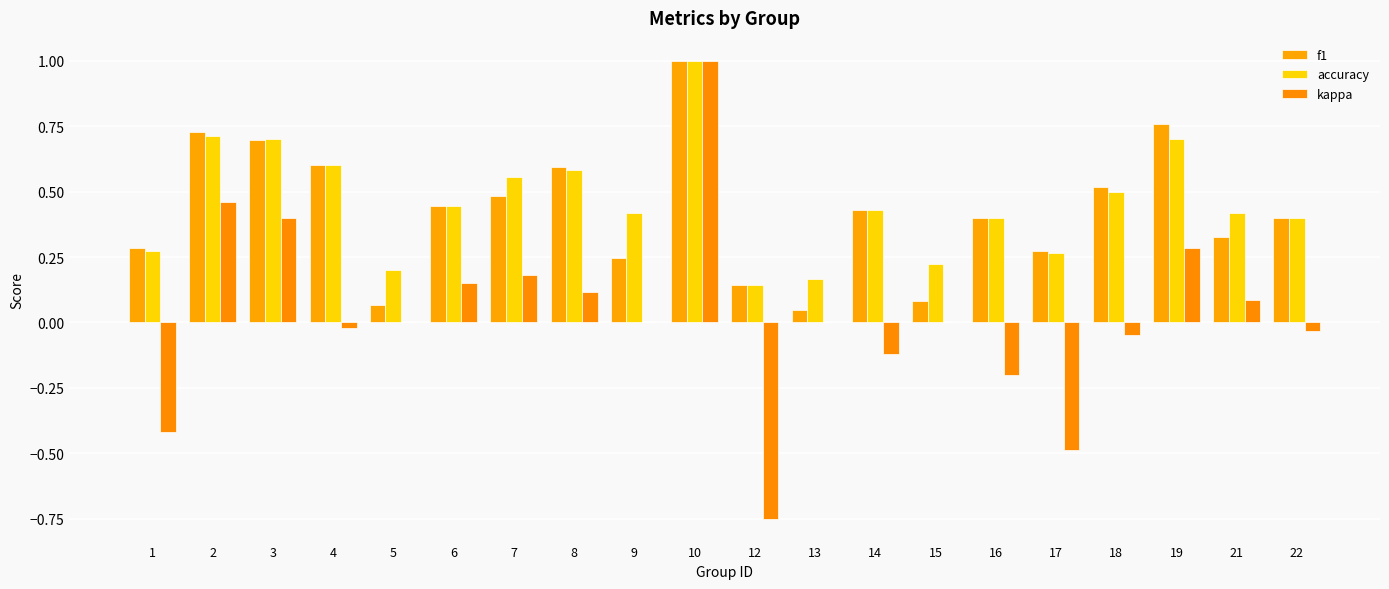

What is the greatest value displayed?

1.0